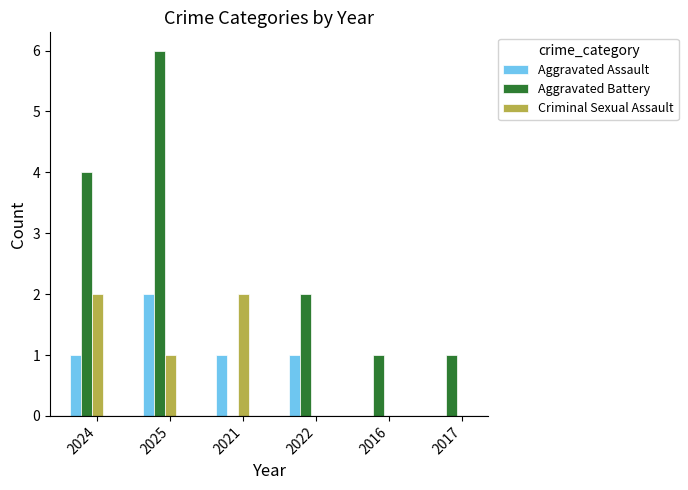

Reading right to left, transcribe all the data shown in this chart.

Aggravated Assault: 0	0	1	1	2	1
Aggravated Battery: 1	1	2	0	6	4
Criminal Sexual Assault: 0	0	0	2	1	2